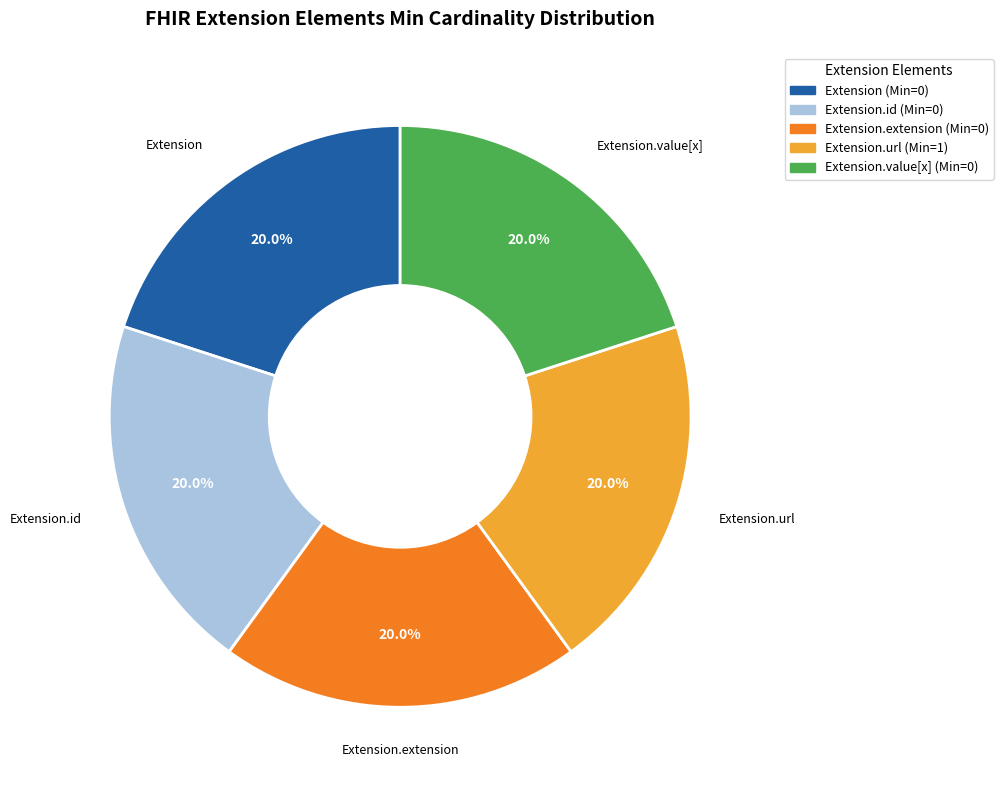

Does any single category account for the majority?

No